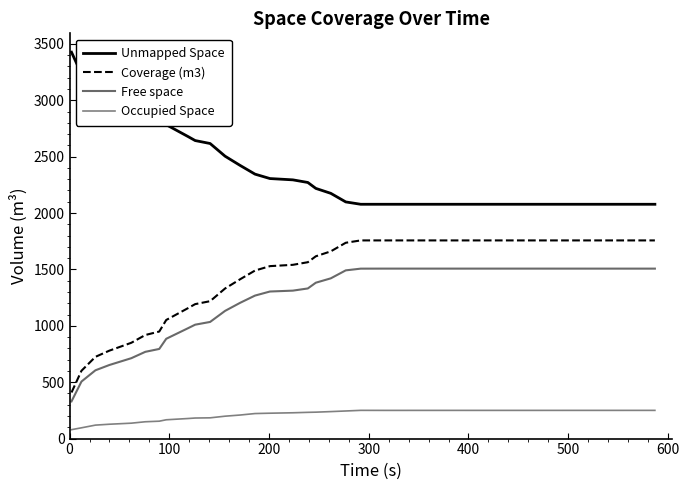

What are all the series names shown in the legend?

Unmapped Space, Coverage (m3), Free space, Occupied Space